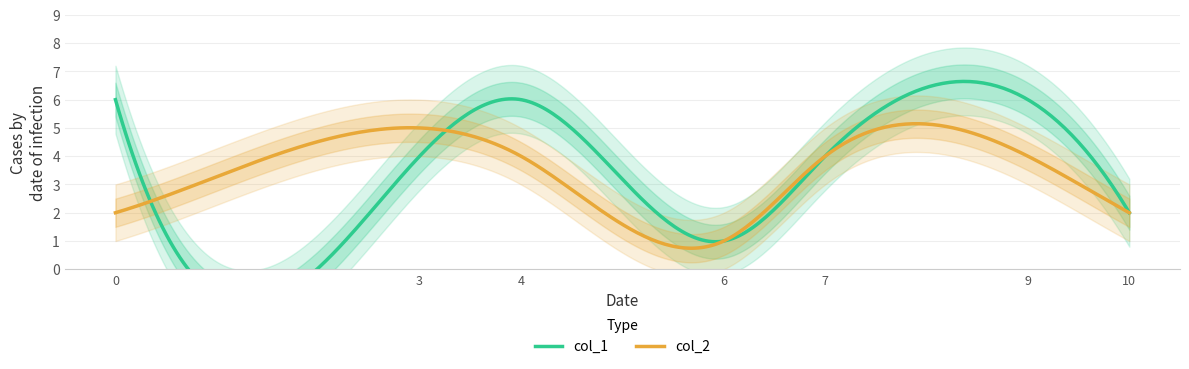

What is the average value of the col_1 series?

4